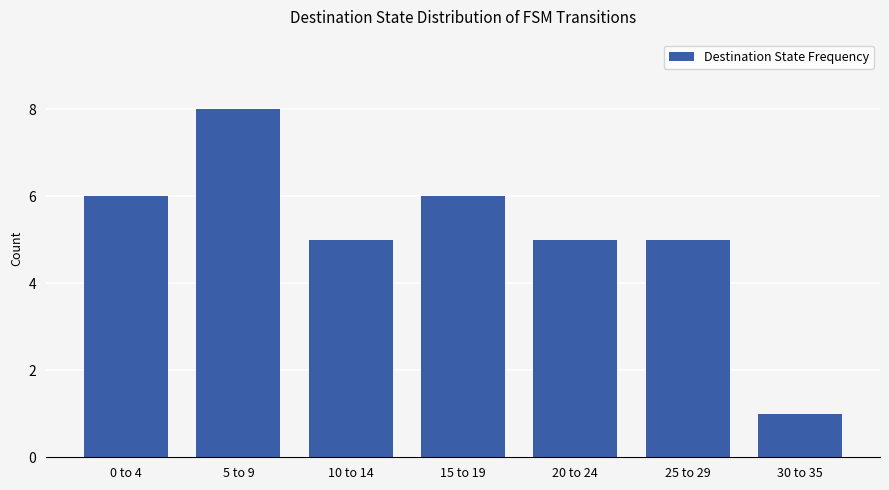

Reading left to right, list all the values displayed in this chart.

6	8	5	6	5	5	1